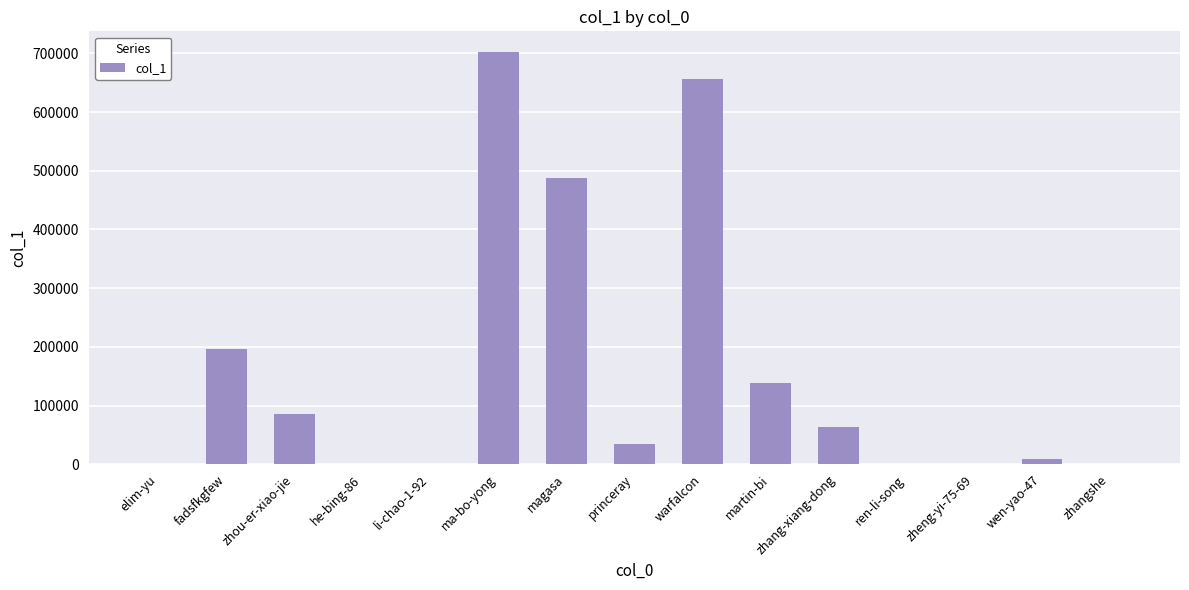

What is the change in value from magasa to warfalcon?

+167935